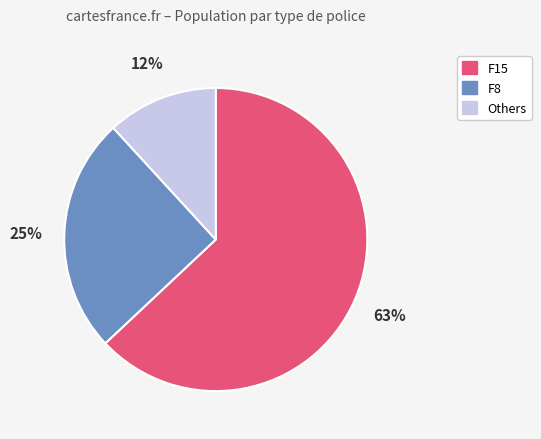

Between Others and F8, which is larger?

F8